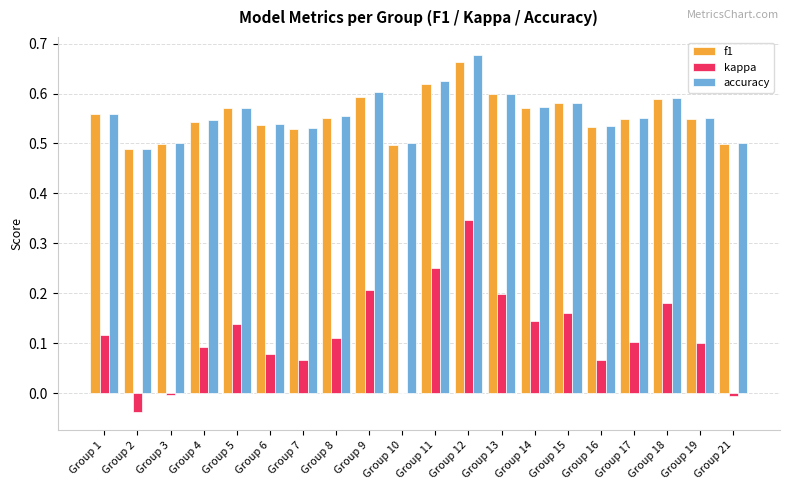

Does the chart contain stacked bars?

No